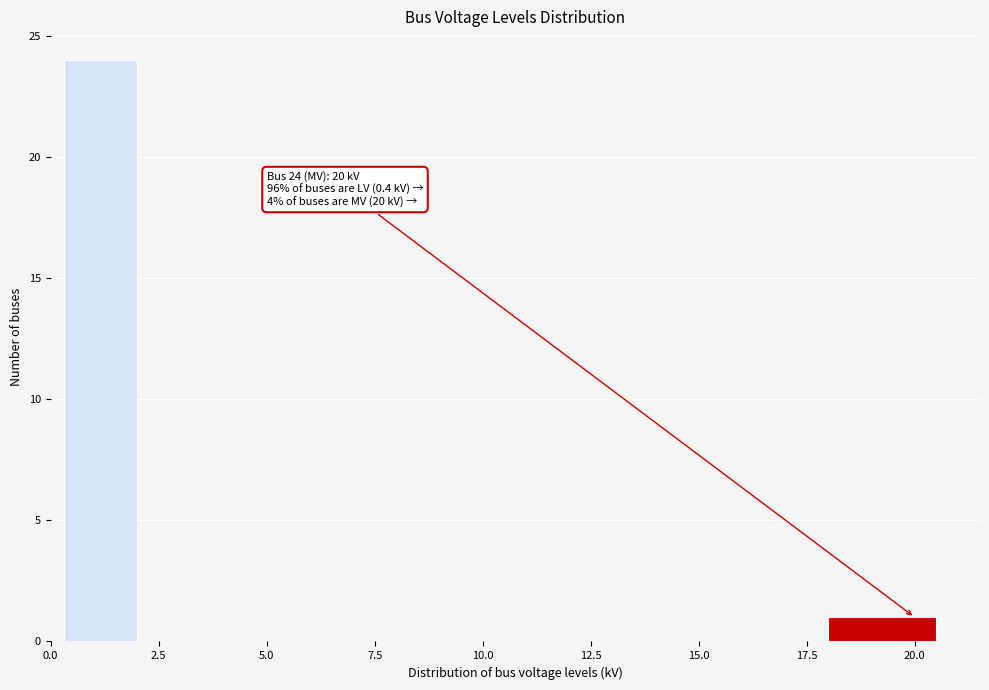

Around what value on the x-axis is the tallest bar? Give the approximate position of its centre, as read against the axis.

1.0